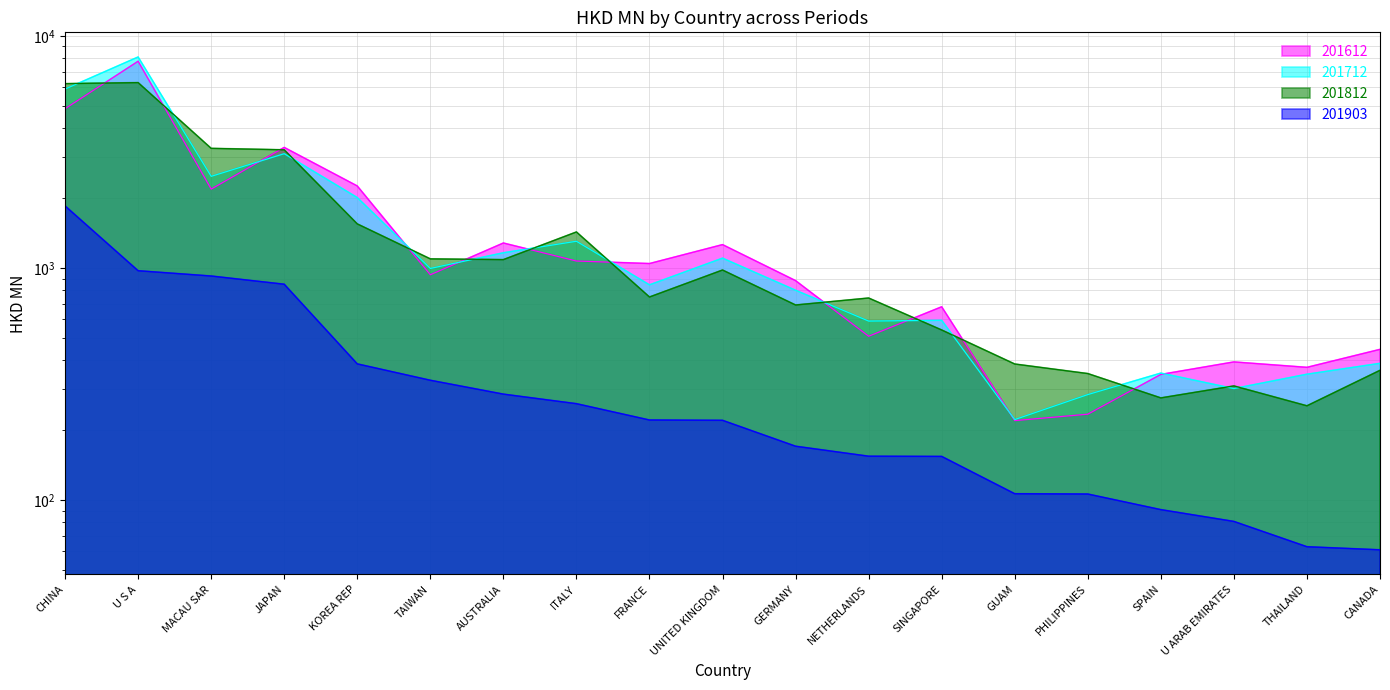

What is the average value of the 201612 series?

1581.3